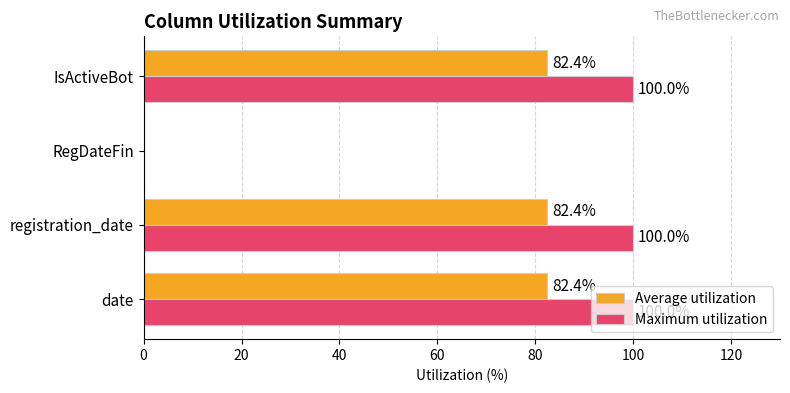

Is it true that Maximum utilization equals 100.0 at registration_date?

True